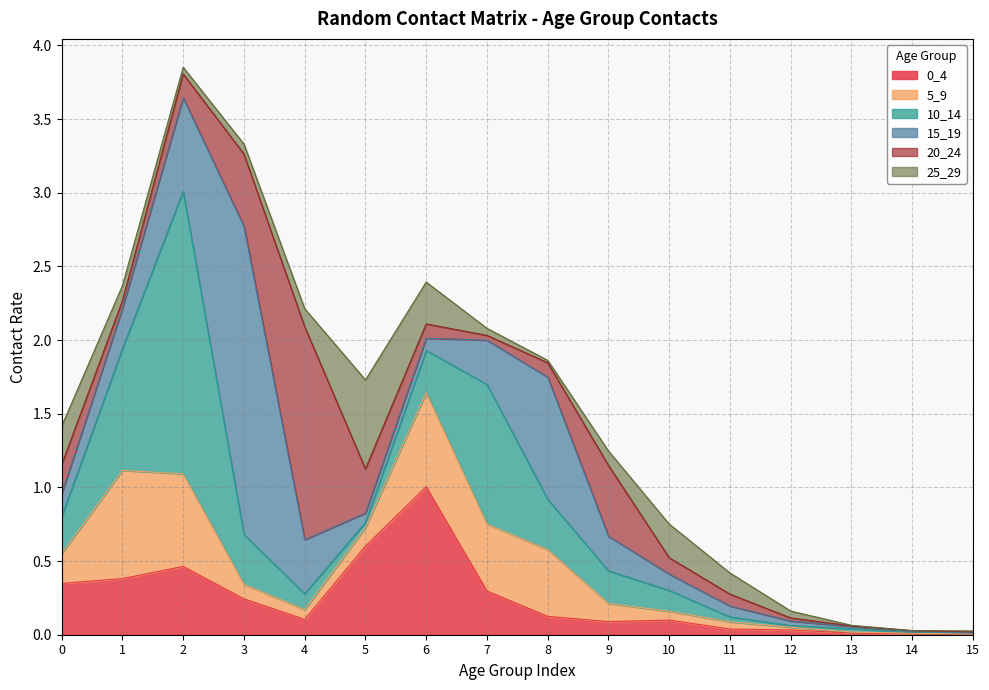

Which series changed the most between 11 and 14?

25_29